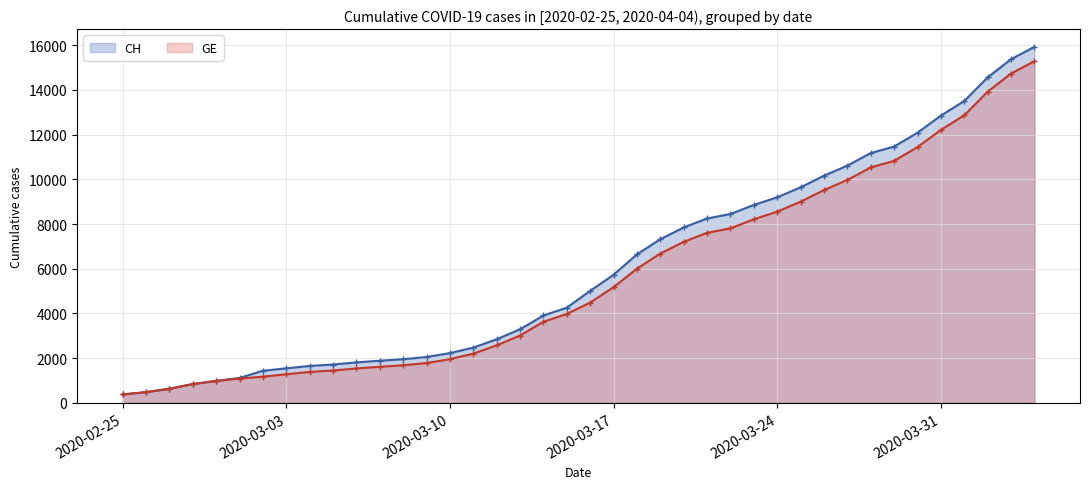

What is the smallest value displayed?

375